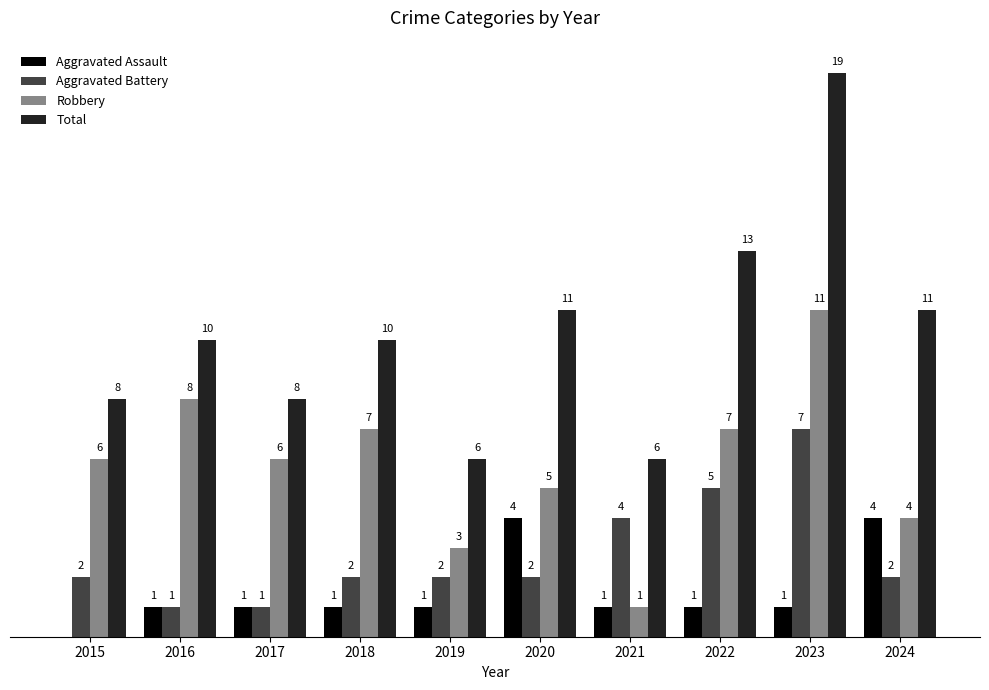

Which series has the largest total across all categories?

Total